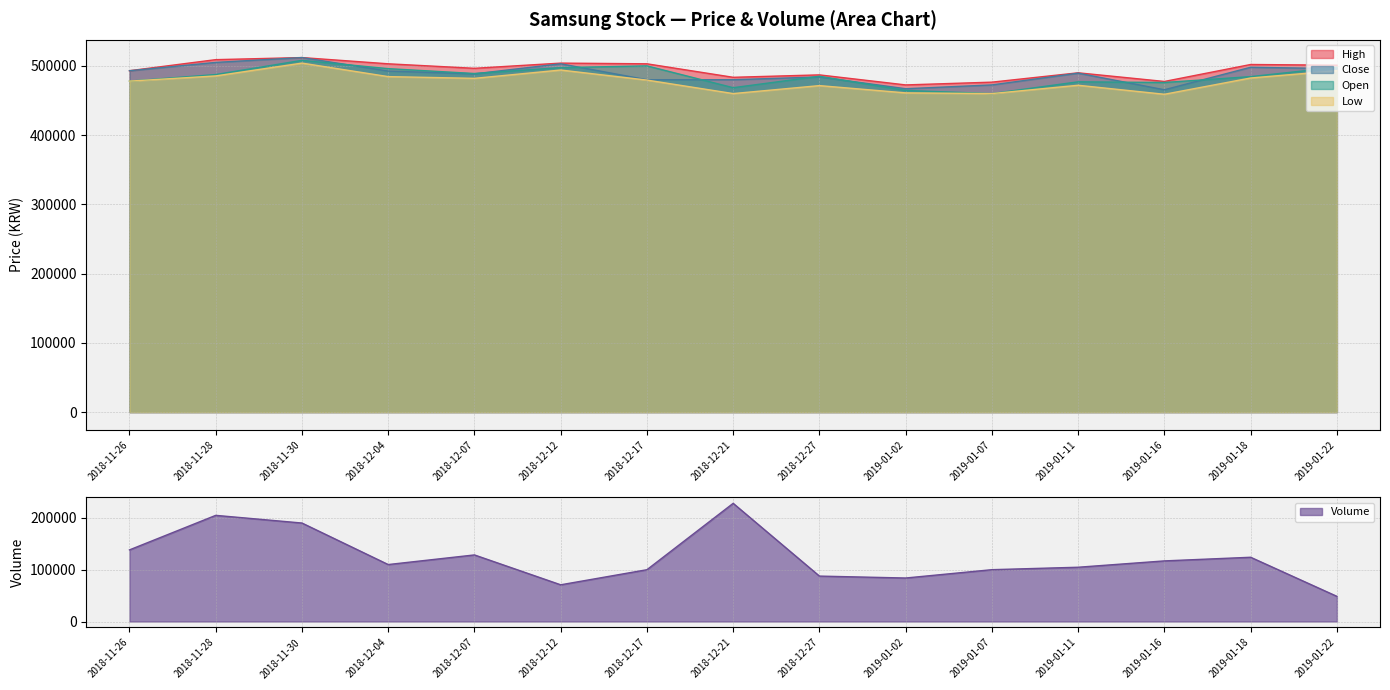

What is the lowest value of the Close series?

465500